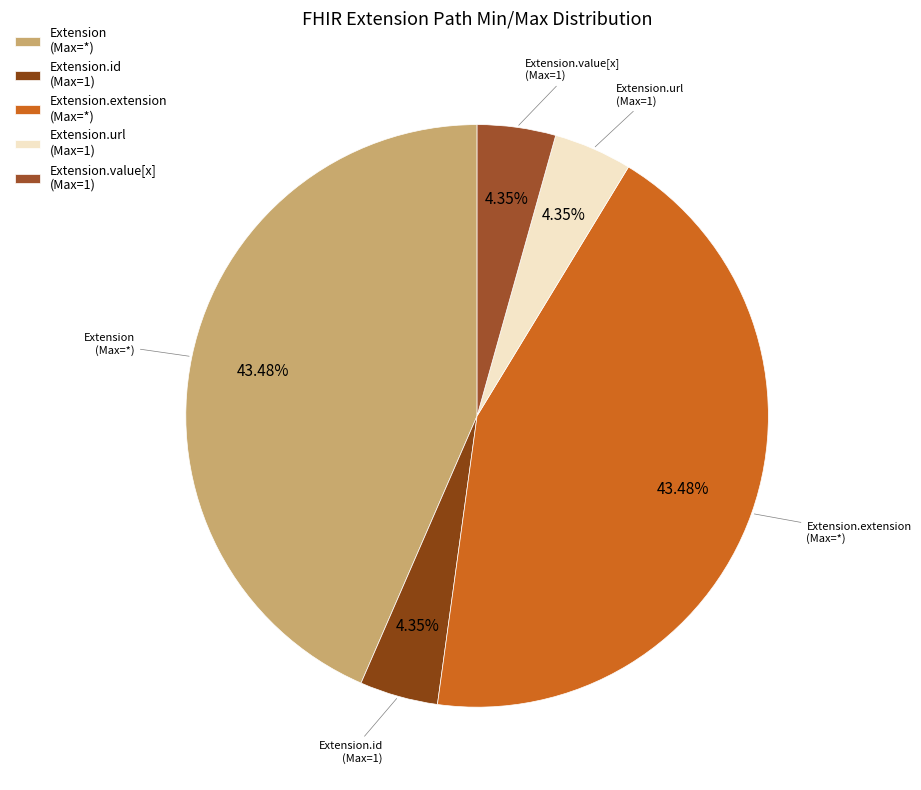

To the nearest percent, what is the average slice percentage?

20%